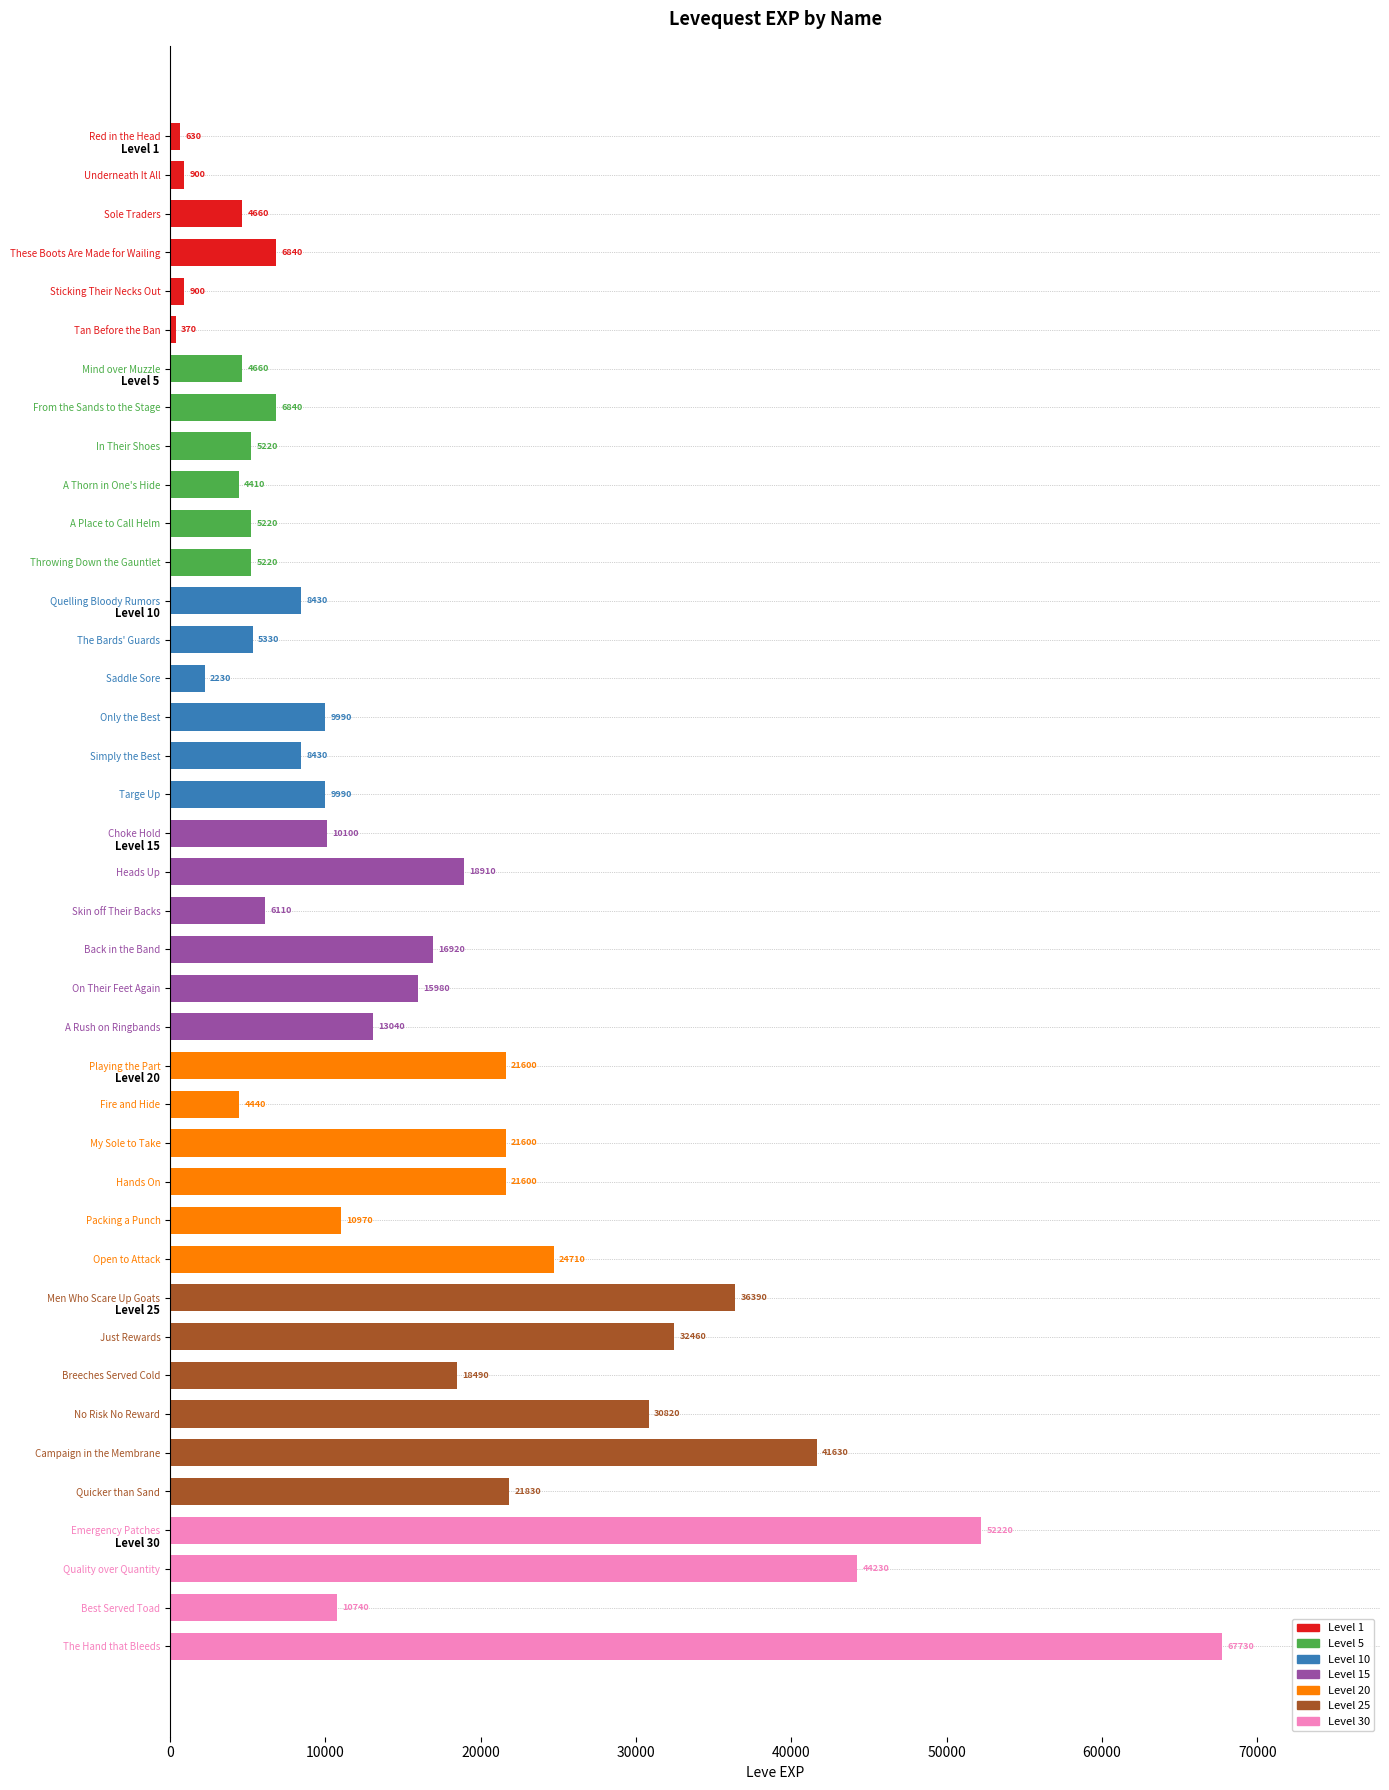

What is the difference between the values at Saddle Sore and From the Sands to the Stage?

4610